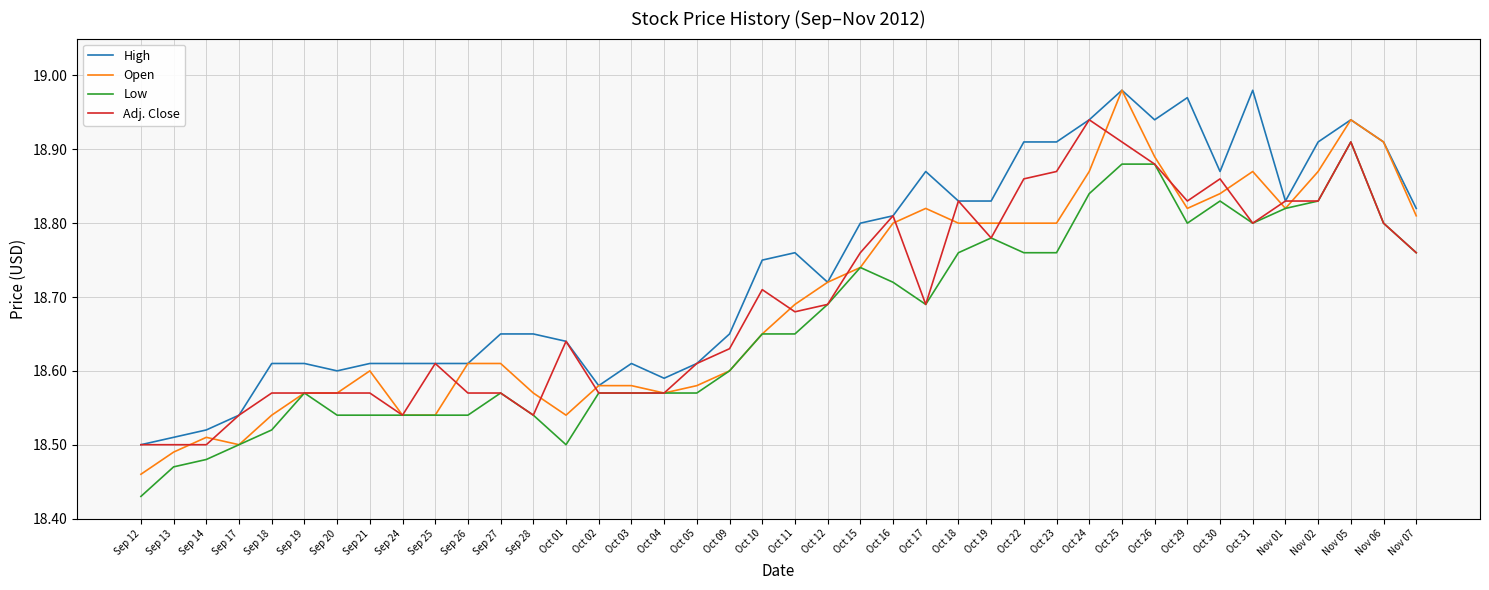

Which series has the largest range (max minus min)?

Open